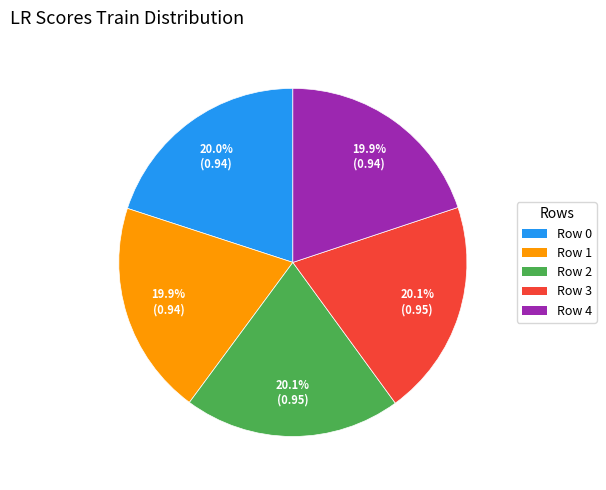

How many slices are in this pie chart?

5